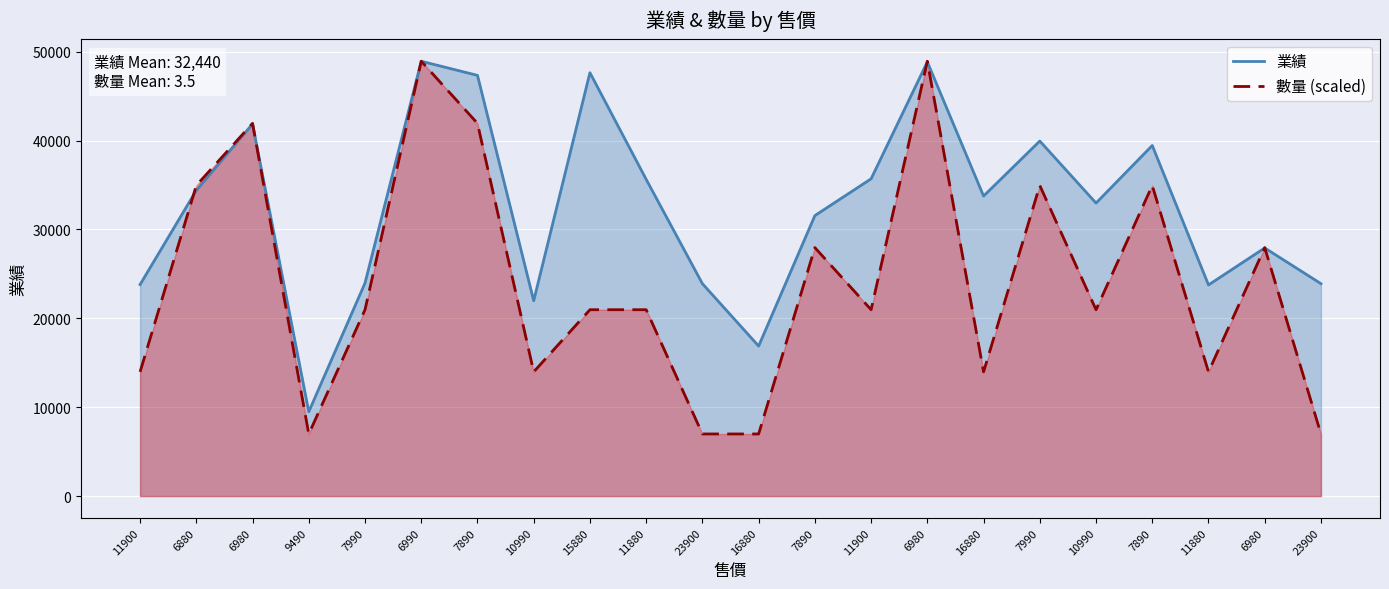

How many lines are shown in the chart?

2